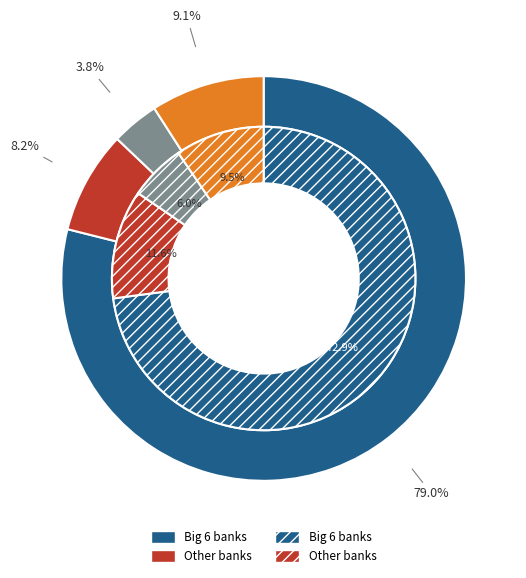

Does 16 represent more than half of the total?

No